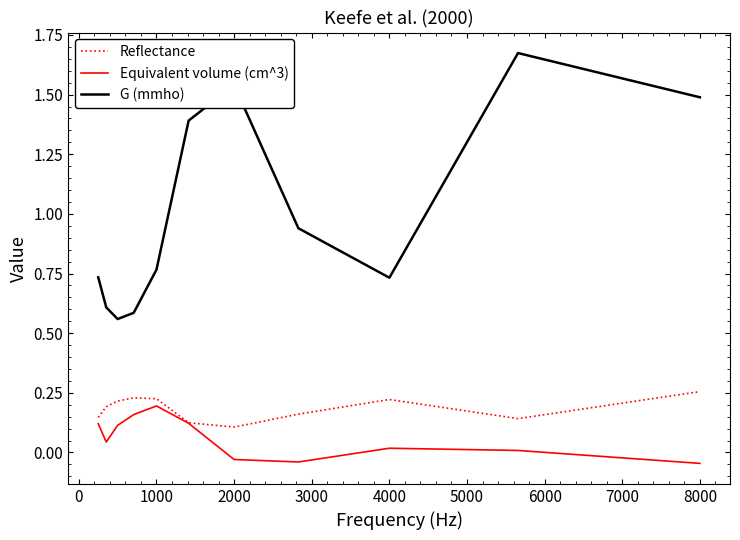

True or false: Reflectance and G (mmho) intersect in this chart.

False